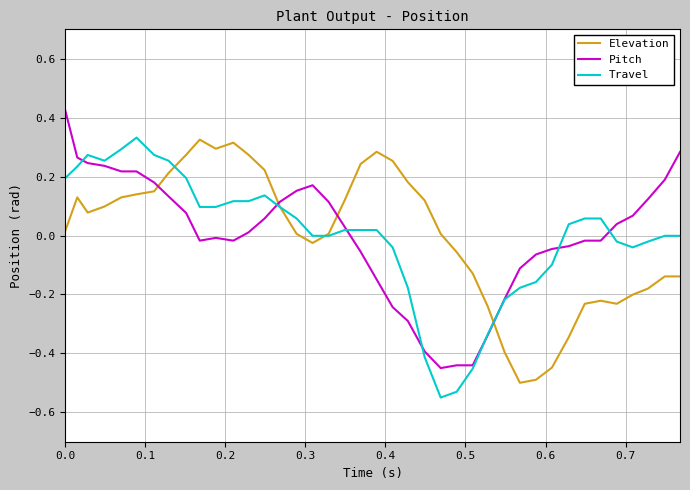

How many times do Pitch and Elevation cross each other?

4